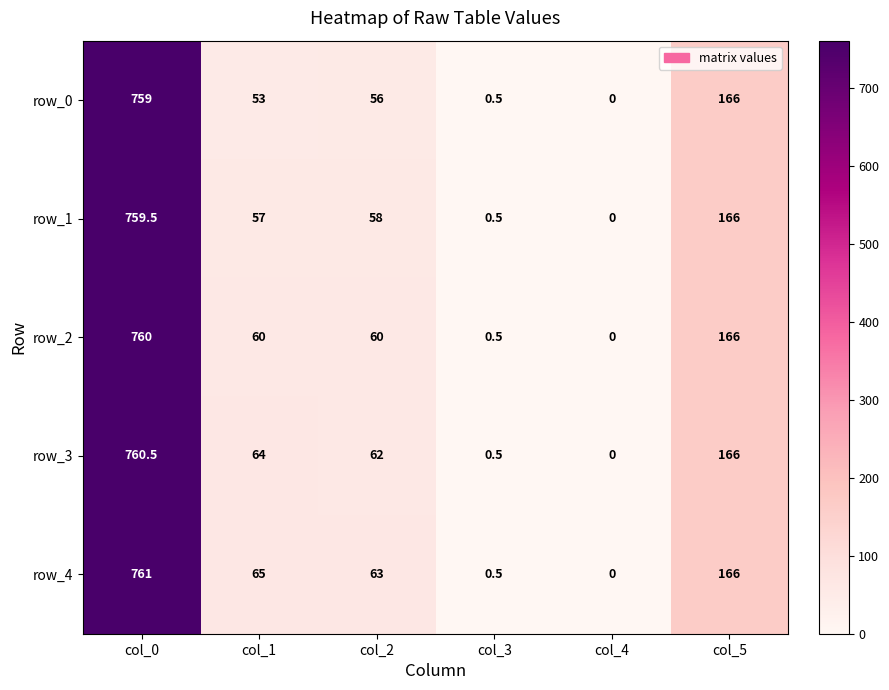

At how many categories does at least one series exceed 524?

1